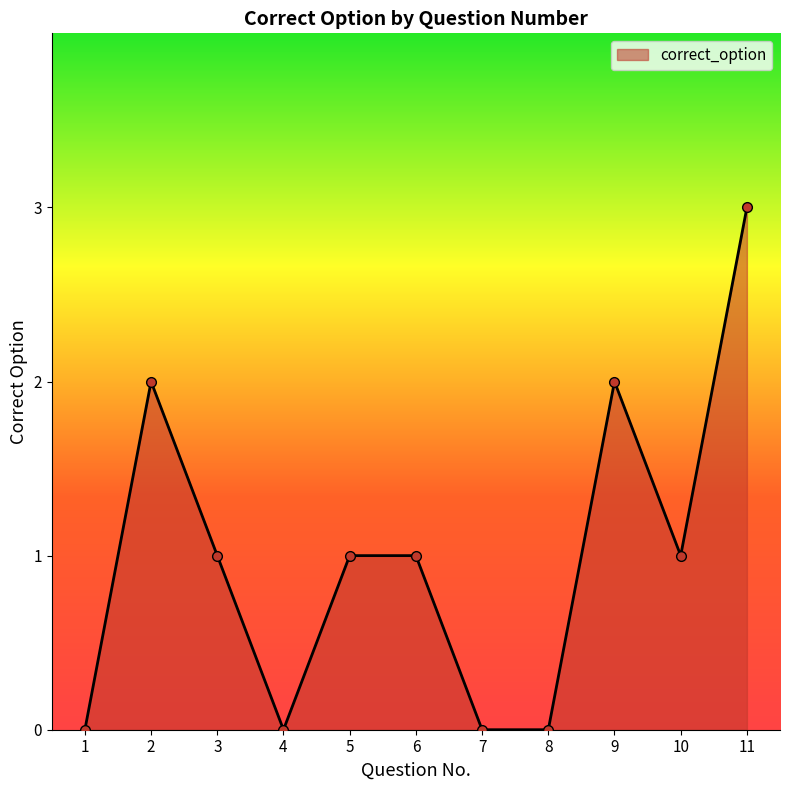

What is the average value?

1